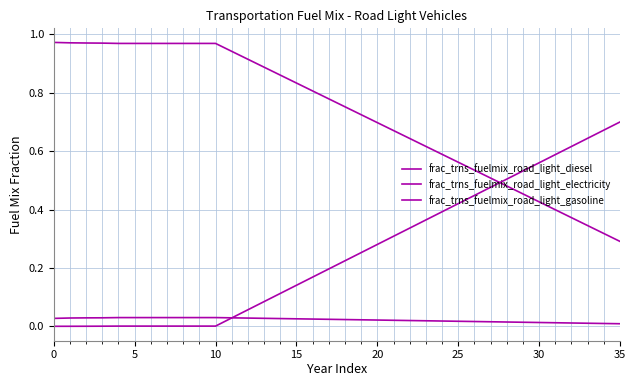

Reading left to right, transcribe all the data shown in this chart.

frac_trns_fuelmix_road_light_diesel: 0.0	0.0	0.0	0.0	0.0	0.0	0.0	0.0	0.0	0.0	0.0	0.0	0.0	0.0	0.0	0.0	0.0	0.0	0.0	0.0	0.0	0.0	0.0	0.0	0.0	0.0	0.0	0.0	0.0	0.0	0.0	0.0	0.0	0.0	0.0	0.0
frac_trns_fuelmix_road_light_electricity: 0.0	0.0	0.0	0.0	0.0	0.0	0.0	0.0	0.0	0.0	0.0	0.0	0.1	0.1	0.1	0.1	0.2	0.2	0.2	0.3	0.3	0.3	0.3	0.4	0.4	0.4	0.4	0.5	0.5	0.5	0.6	0.6	0.6	0.6	0.7	0.7
frac_trns_fuelmix_road_light_gasoline: 1.0	1.0	1.0	1.0	1.0	1.0	1.0	1.0	1.0	1.0	1.0	0.9	0.9	0.9	0.9	0.8	0.8	0.8	0.8	0.7	0.7	0.7	0.6	0.6	0.6	0.6	0.5	0.5	0.5	0.5	0.4	0.4	0.4	0.3	0.3	0.3